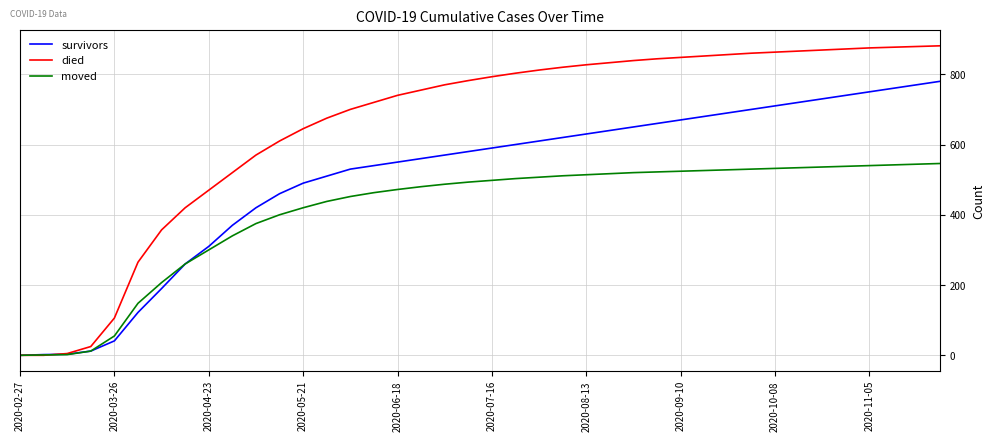

Rank the series by their maximum value, from highest to lowest.

died, survivors, moved